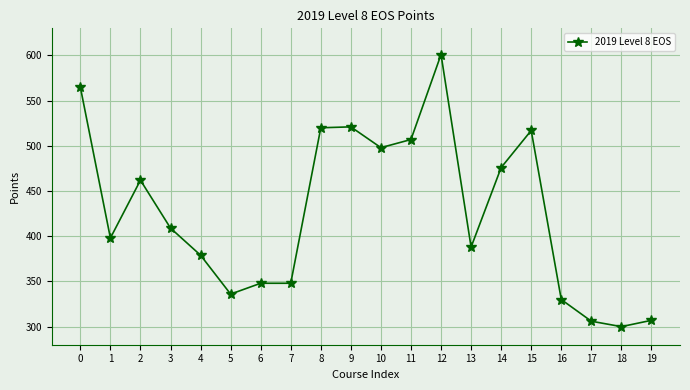

How many lines are shown in the chart?

1